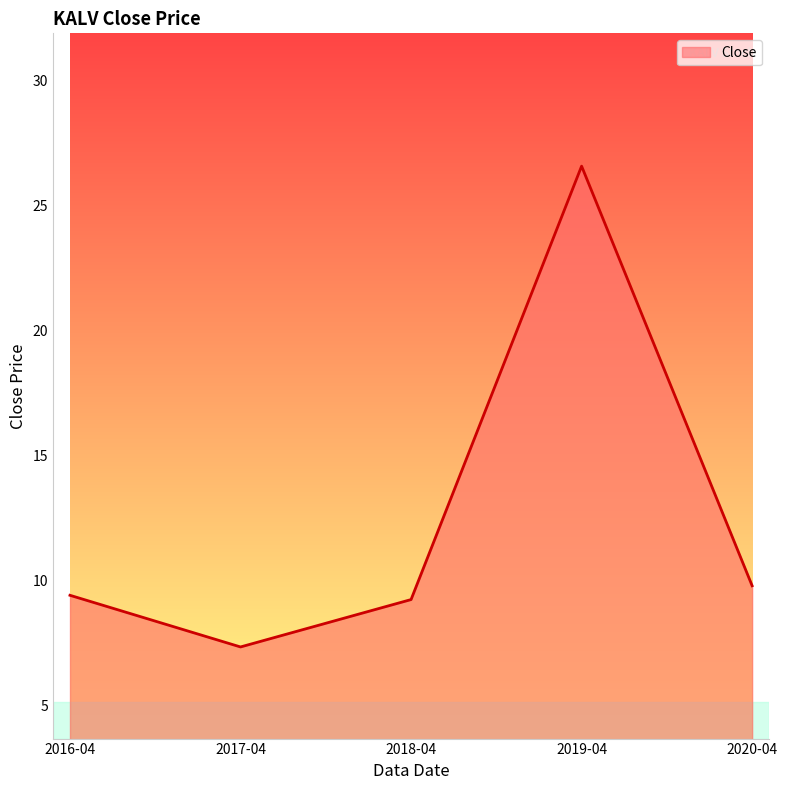

How many values are below 9?

1